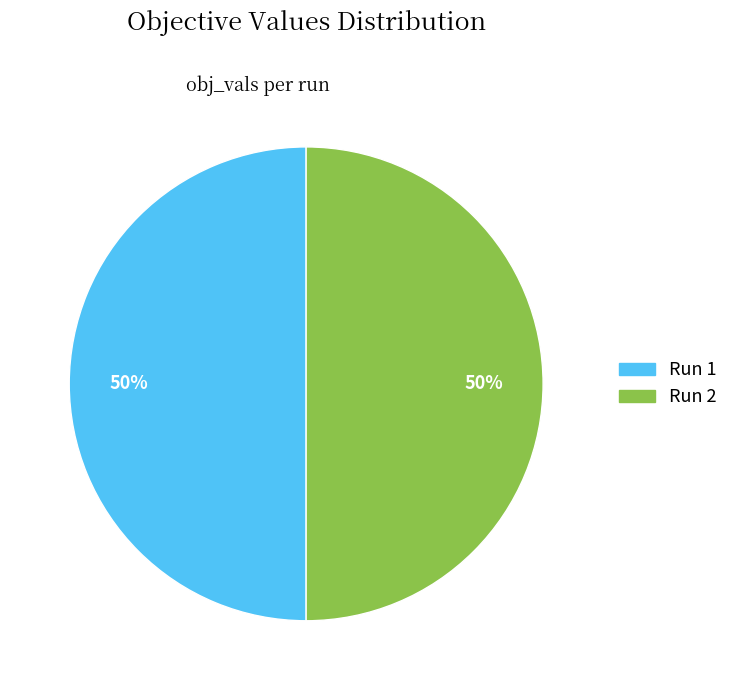

To the nearest percent, what is the average slice percentage?

50%